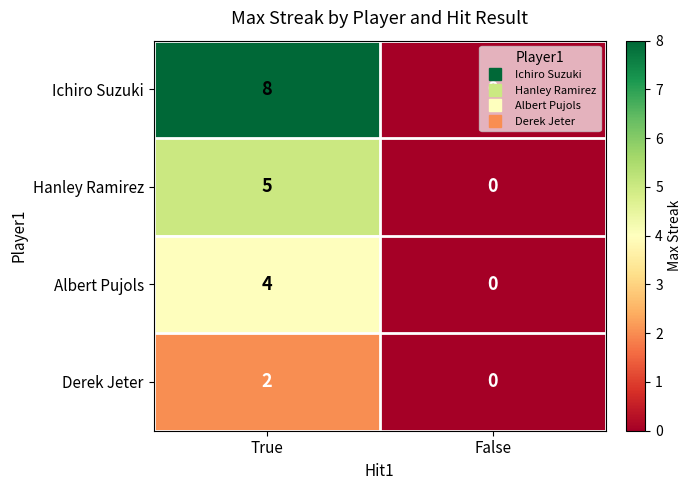

Is the value of Derek Jeter at True greater than the value of Ichiro Suzuki at True?

No